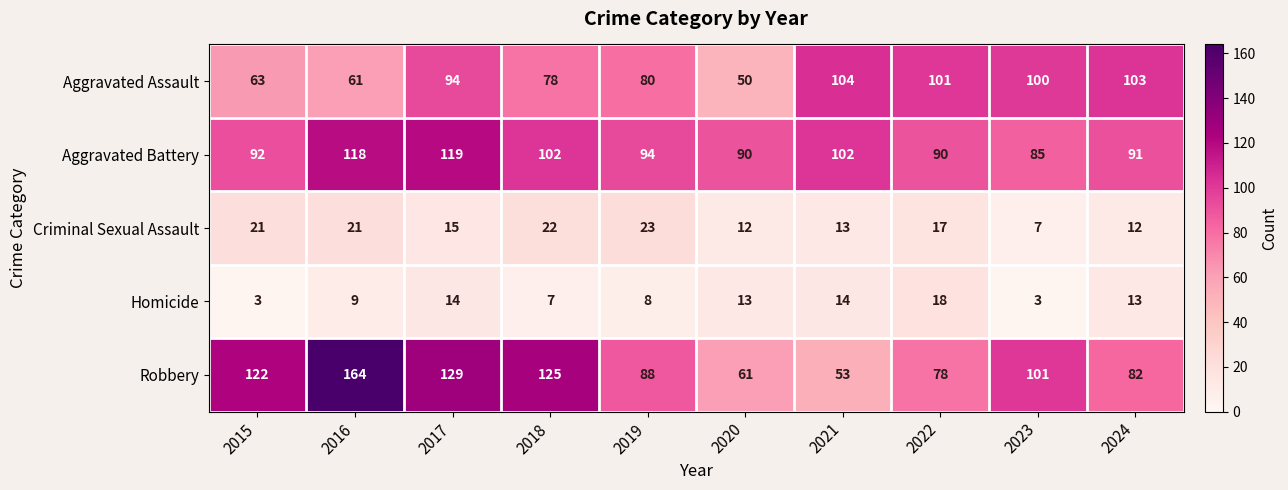

True or false: Aggravated Battery has a value of 182 at 2021.

False